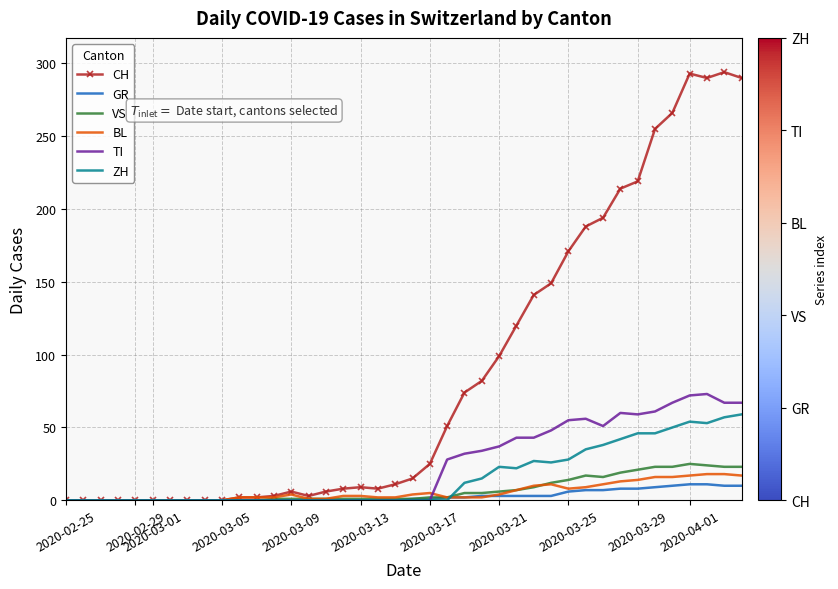

Which series has the widest spread of values?

CH